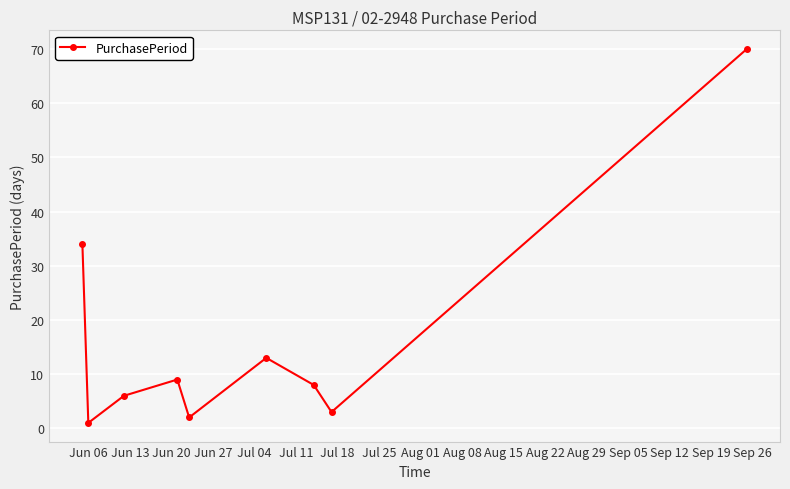

What is the minimum value shown in the chart?

1